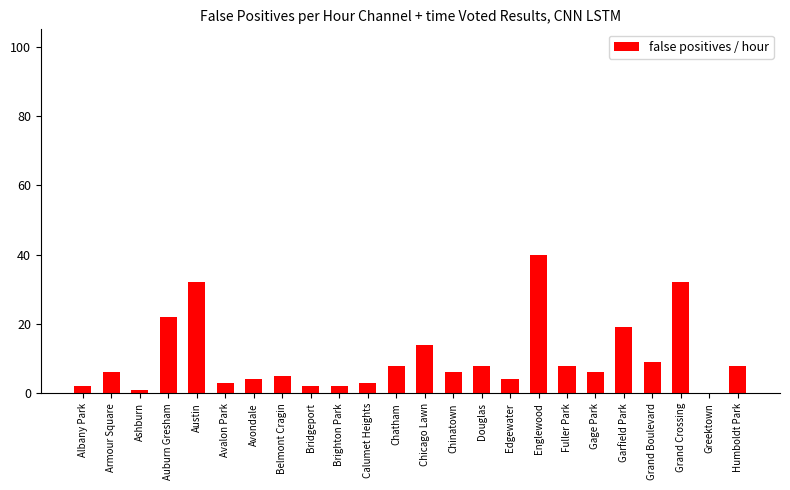

What is the change in value from Edgewater to Grand Crossing?

+28